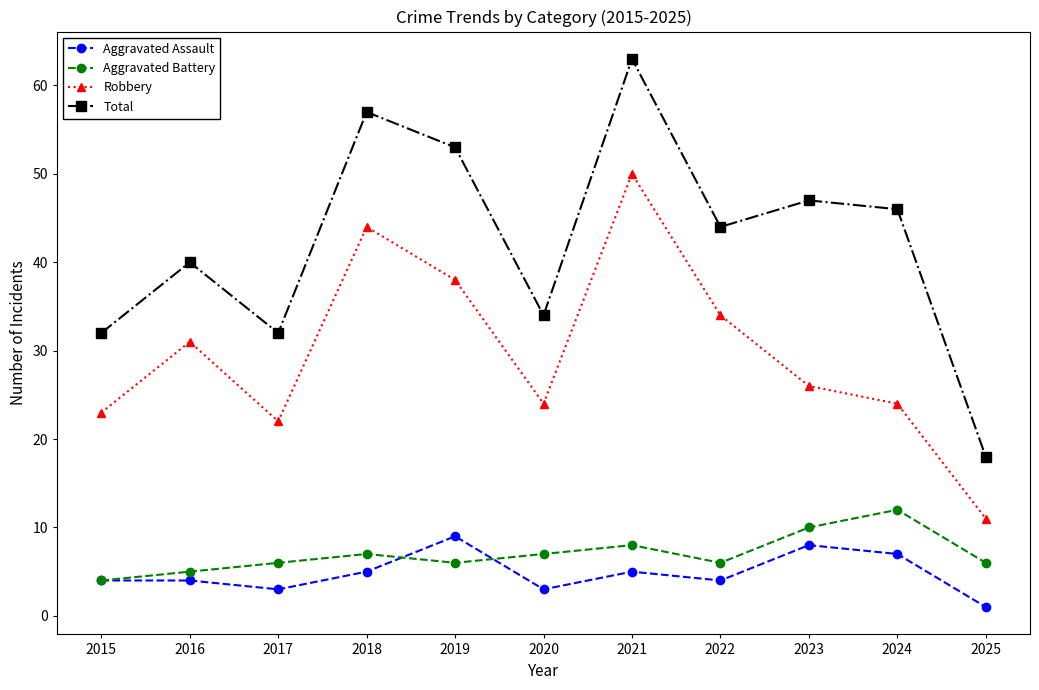

Reading right to left, extract all data points from this chart.

Aggravated Assault: 2025=1	2024=7	2023=8	2022=4	2021=5	2020=3	2019=9	2018=5	2017=3	2016=4	2015=4
Aggravated Battery: 2025=6	2024=12	2023=10	2022=6	2021=8	2020=7	2019=6	2018=7	2017=6	2016=5	2015=4
Robbery: 2025=11	2024=24	2023=26	2022=34	2021=50	2020=24	2019=38	2018=44	2017=22	2016=31	2015=23
Total: 2025=18	2024=46	2023=47	2022=44	2021=63	2020=34	2019=53	2018=57	2017=32	2016=40	2015=32